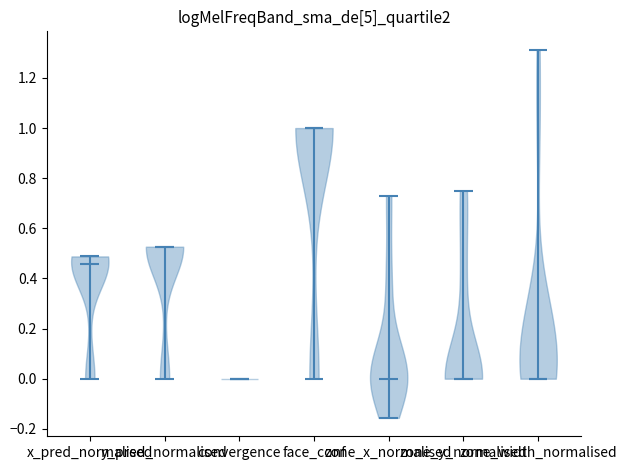

Where does the median line of the violin for convergence sit on the y-axis? The values are not printed on the chart, so give them approximately, as read against the axis.

0.00